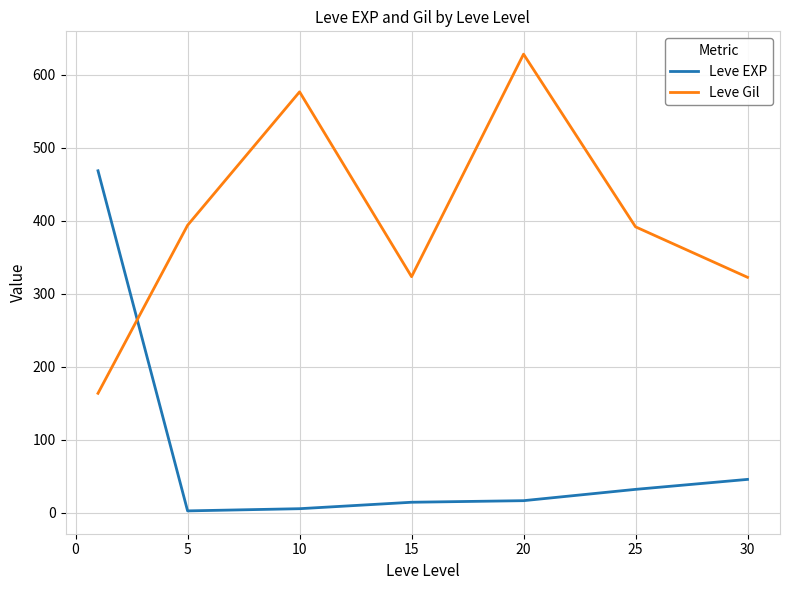

Which series has the largest total across all categories?

Leve Gil